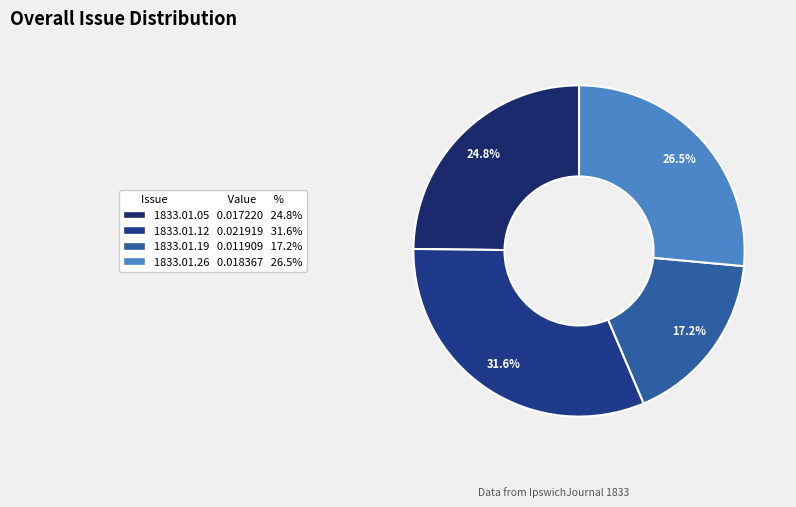

What is the smallest slice in the pie chart?

1833.01.19 0.011909 17.2%